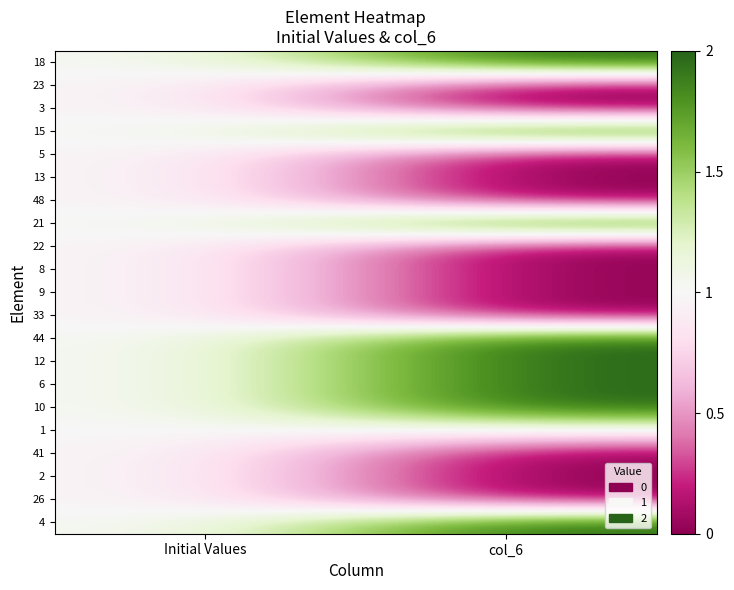

What is the total value across all series at Initial Values?

21